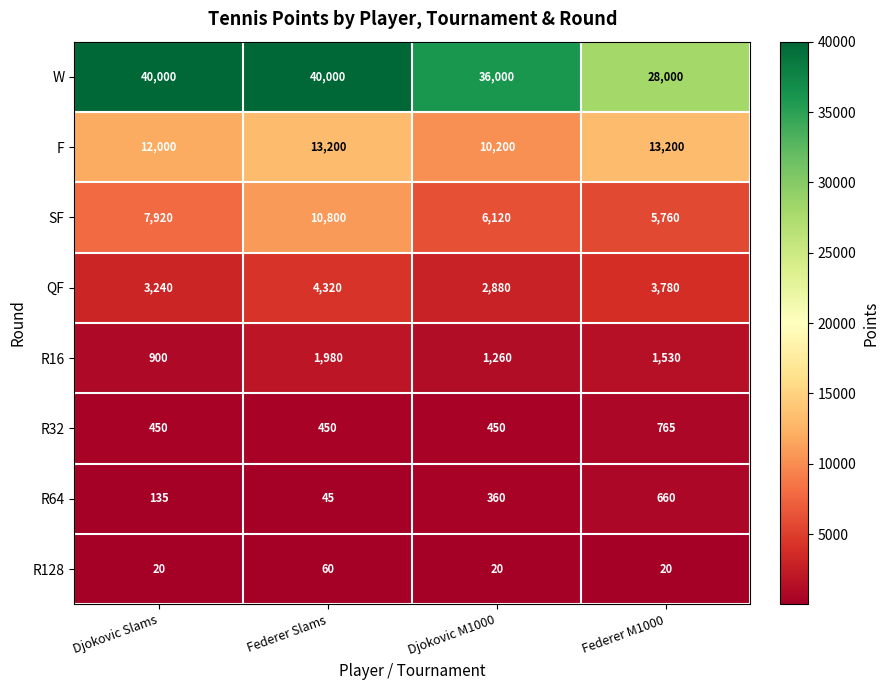

At Federer Slams, list the series in order from largest to smallest.

W, F, SF, QF, R16, R32, R128, R64